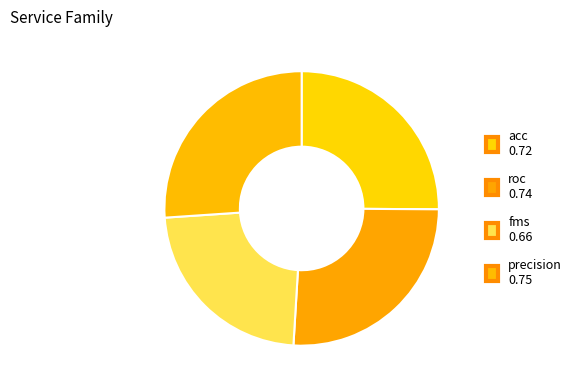

How many slices are in this pie chart?

4